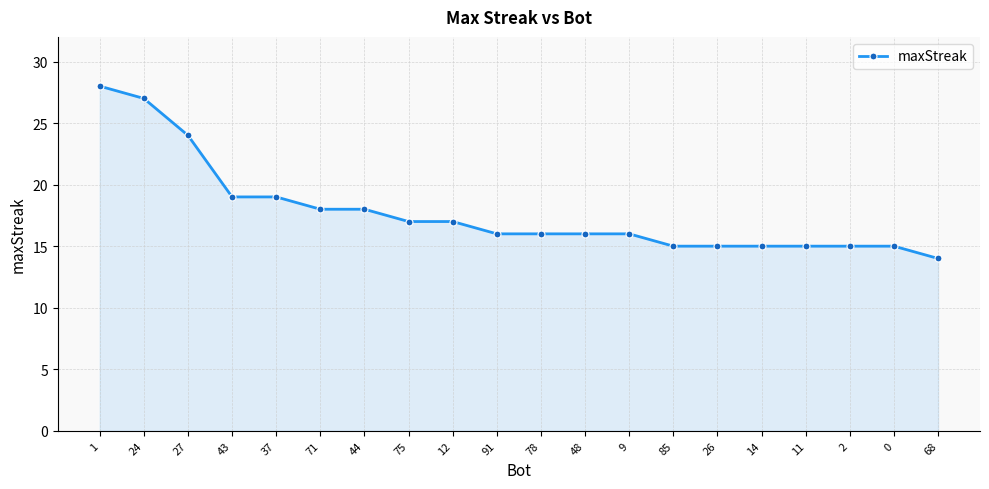

Does the chart have visible grid lines?

Yes